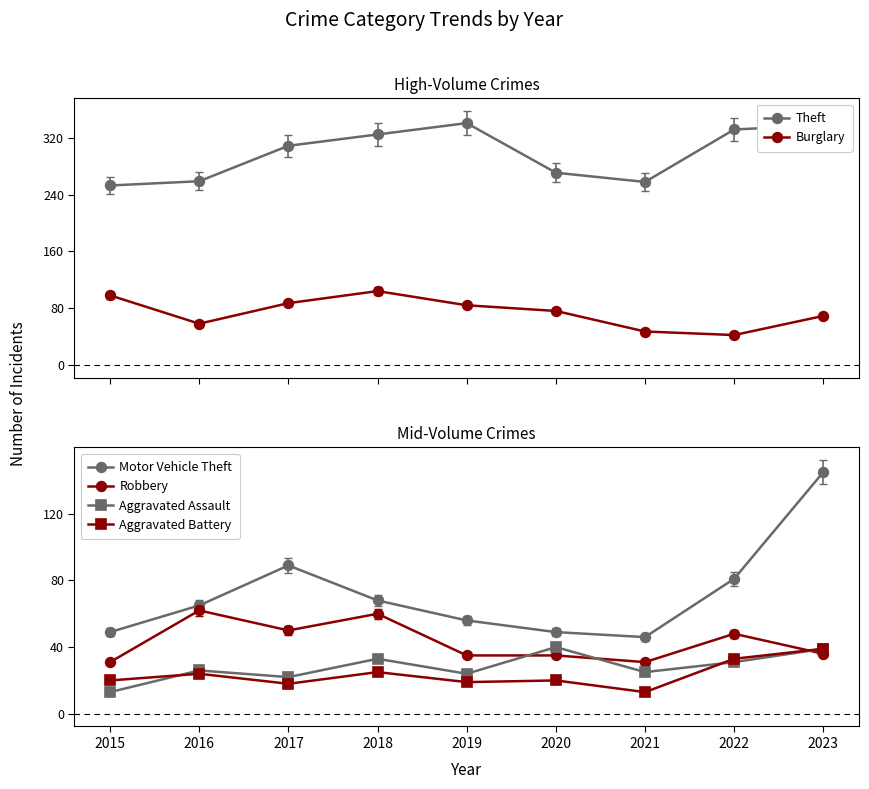

The value of Motor Vehicle Theft at 2022 is 81. True or false?

True